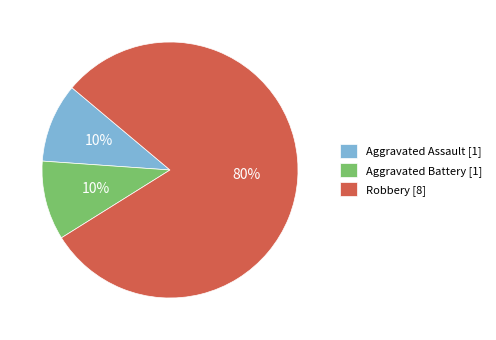

To the nearest percent, what is the average slice percentage?

33%